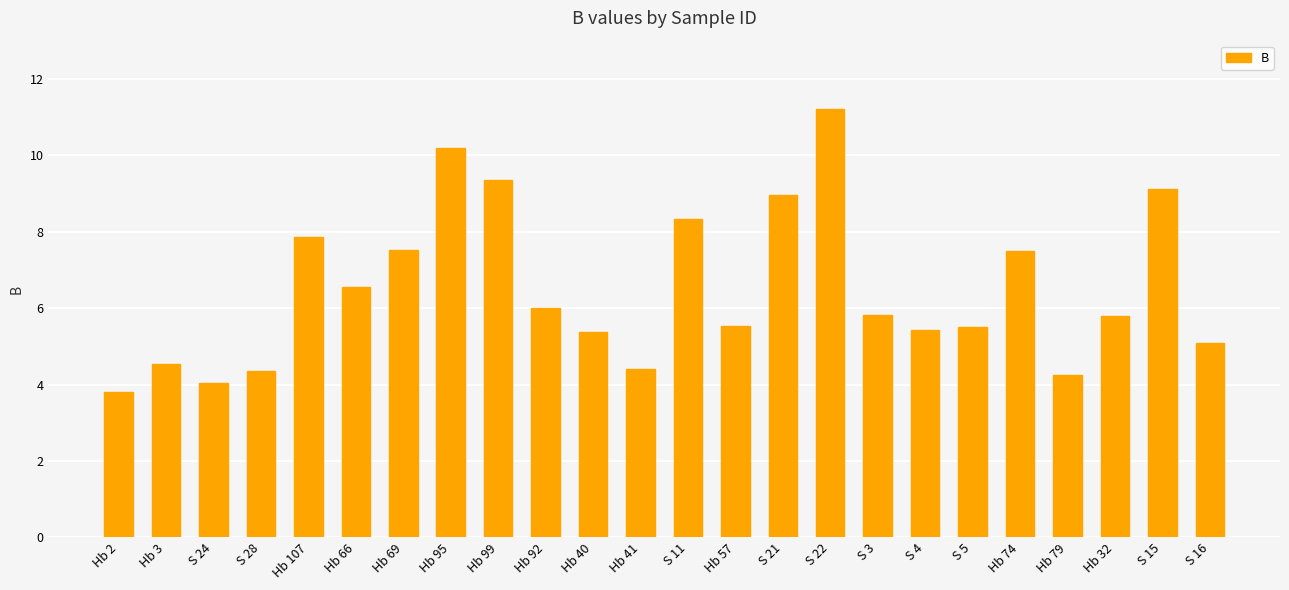

How many bars are there in total?

24